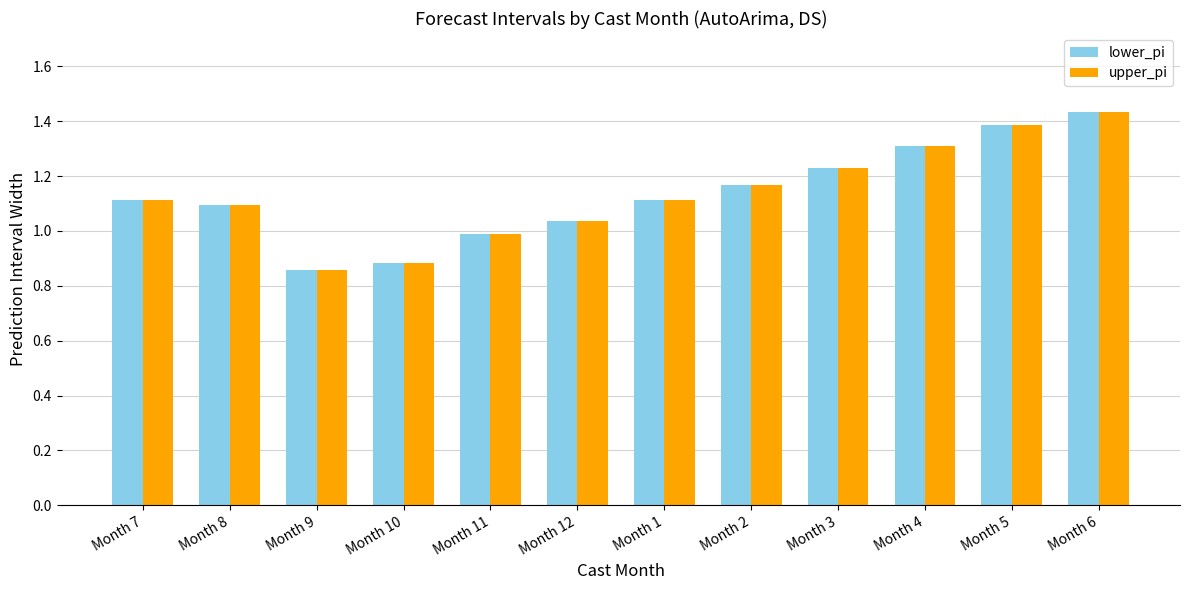

Is it true that lower_pi equals 1.6 at Month 3?

False